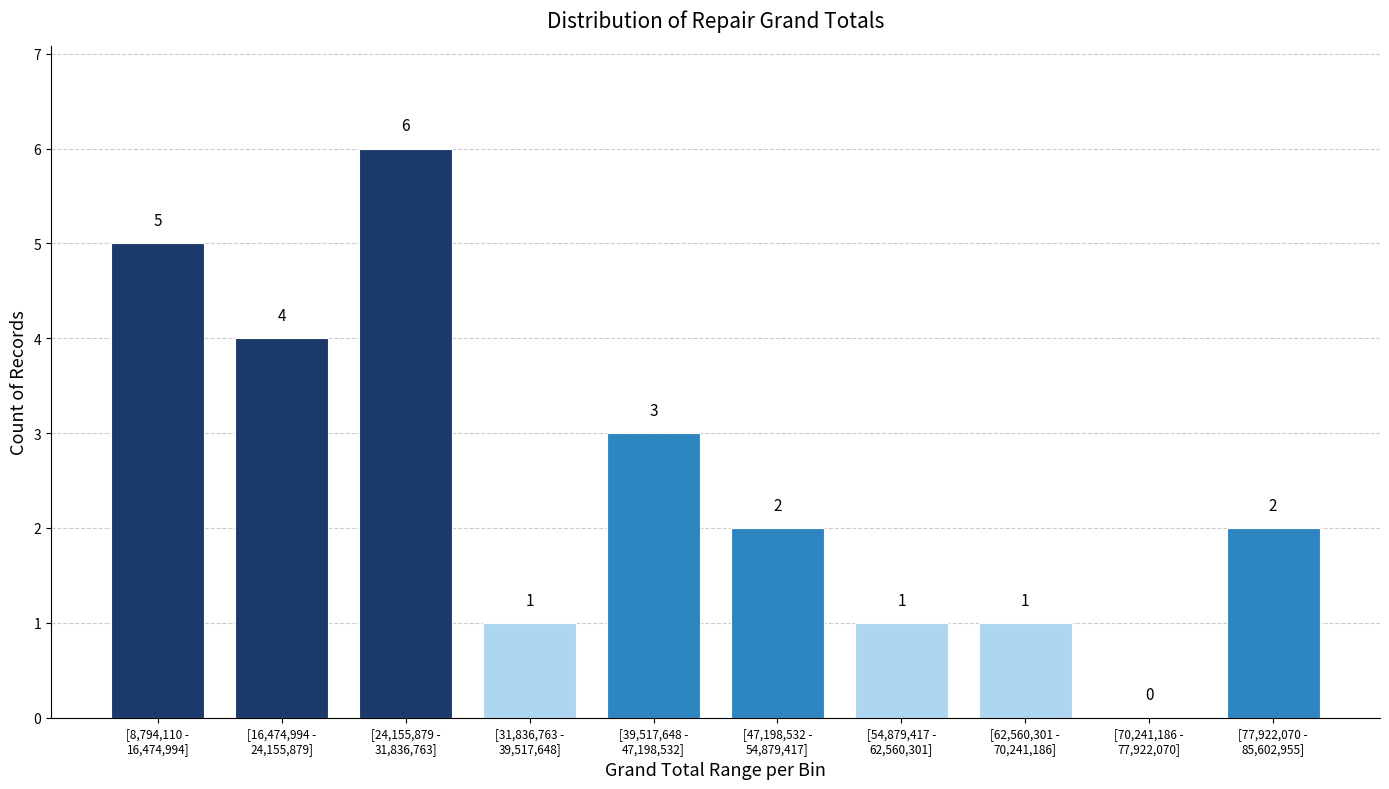

What is the maximum value shown in the chart?

6